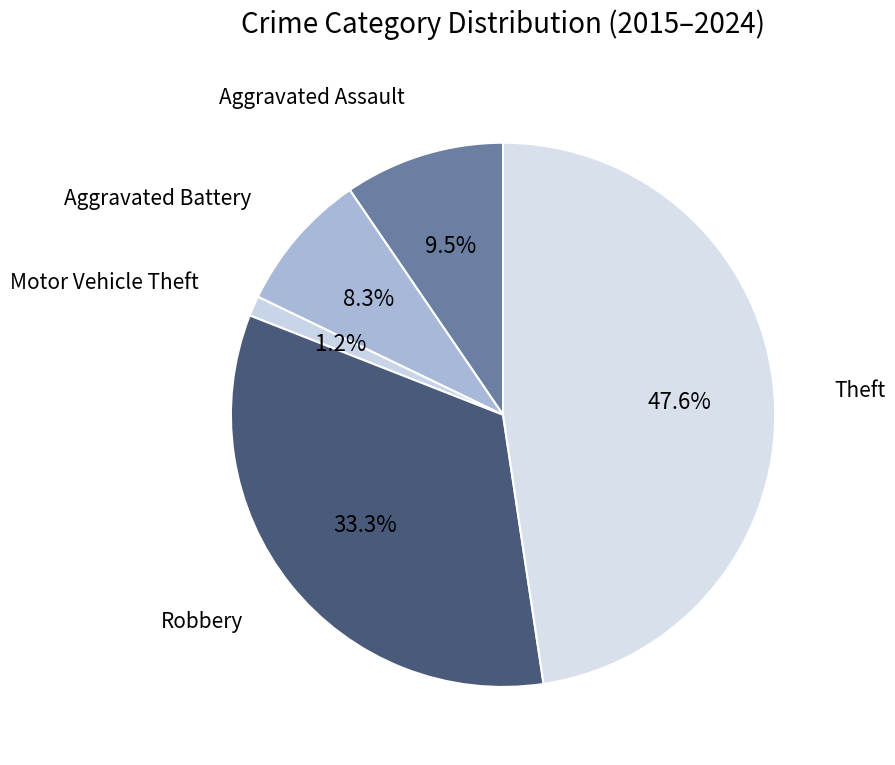

To the nearest percent, what percentage of the pie is Aggravated Battery?

8%